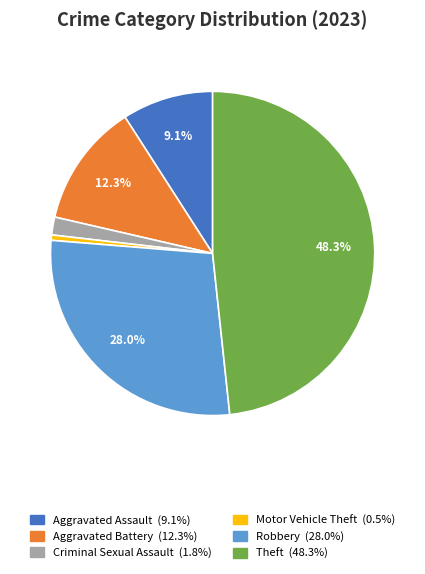

Does Criminal Sexual Assault represent more than half of the total?

No